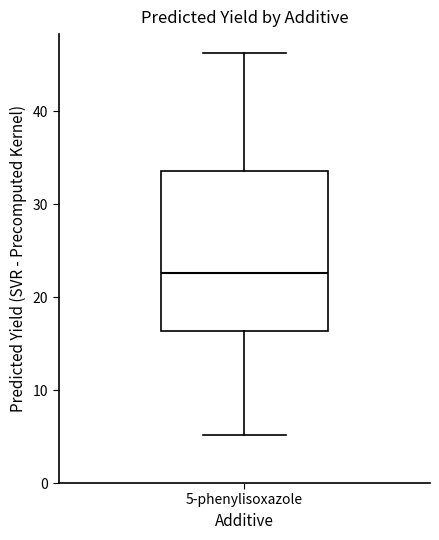

Transcribe this box plot: give where the median line is, the range the box spans, and where the two whiskers end, as read against the y-axis. The values are not printed on the chart, so give them approximately, as read against the axis.

median 23, box 16 to 34, whiskers 5 to 46